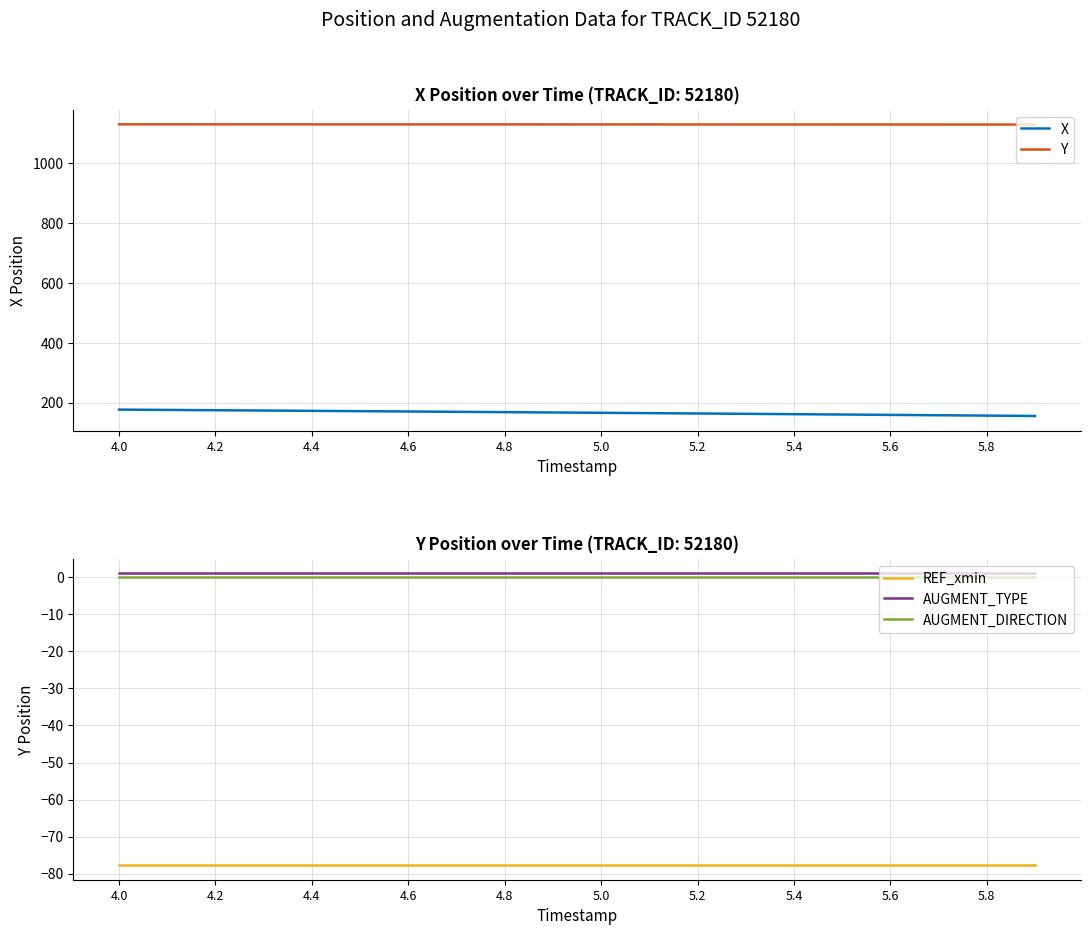

What is the average value of the X series?

166.0